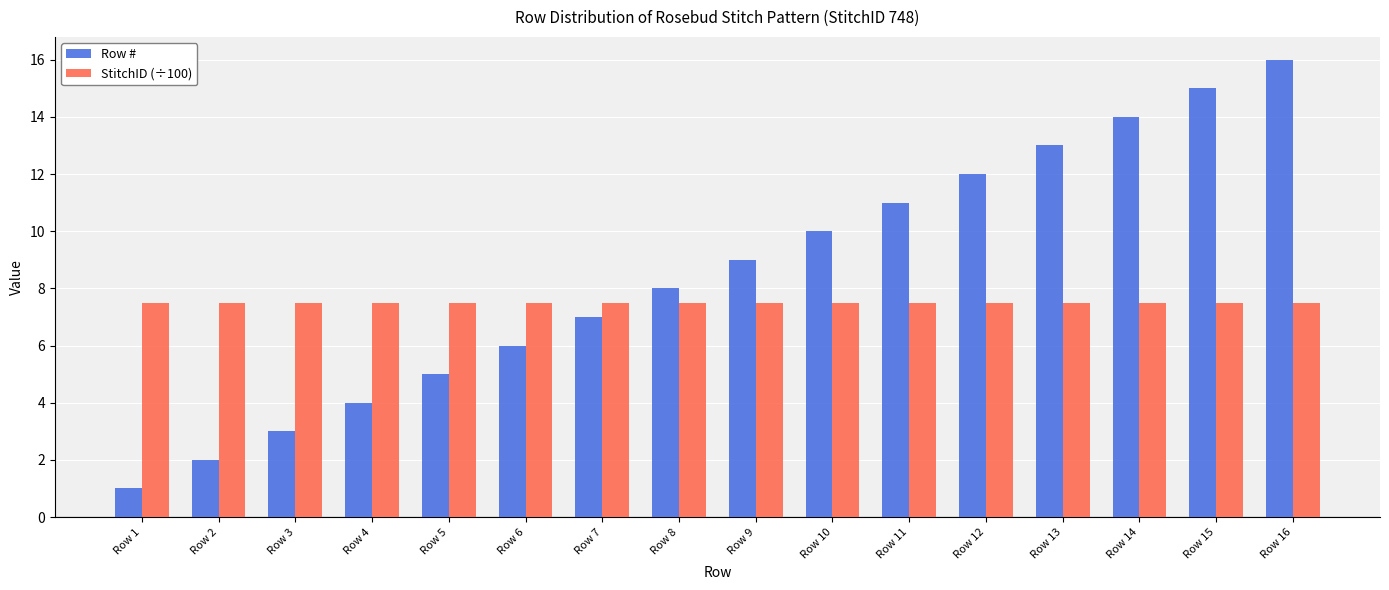

What is the average value of the Row # series?

8.5